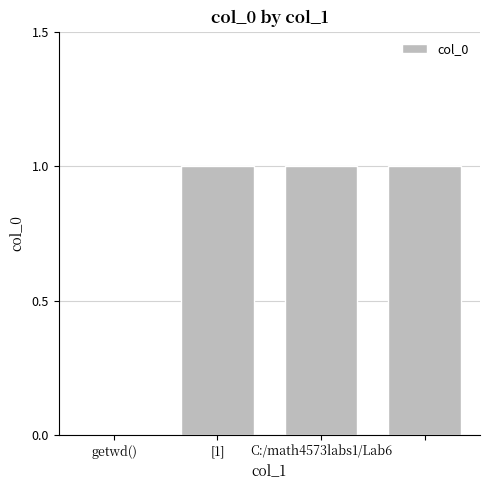

What is the sum of all values?

3